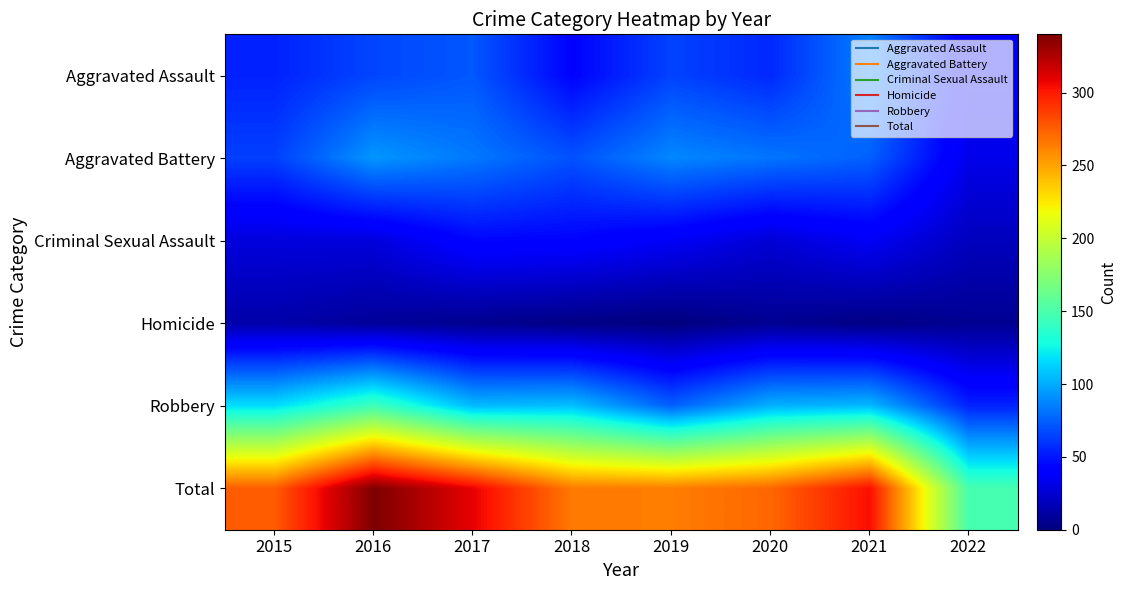

At 2021, list the series in order from smallest to largest.

Homicide, Criminal Sexual Assault, Aggravated Battery, Aggravated Assault, Robbery, Total